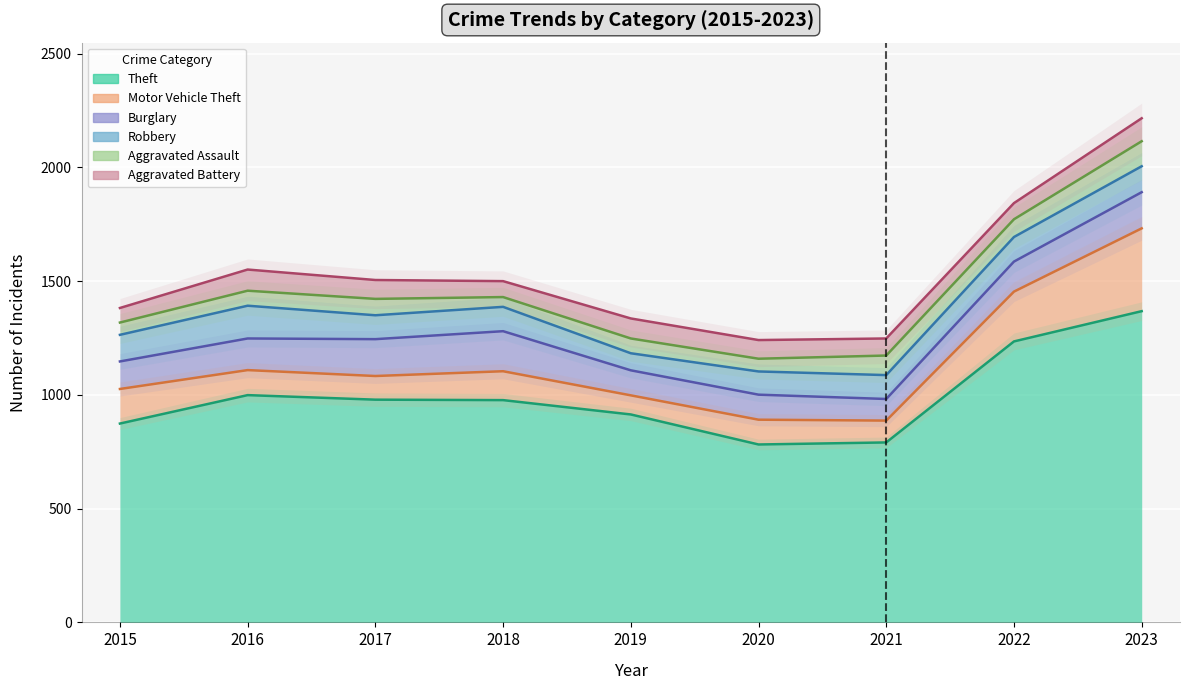

True or false: Theft and Robbery cross at least once.

False